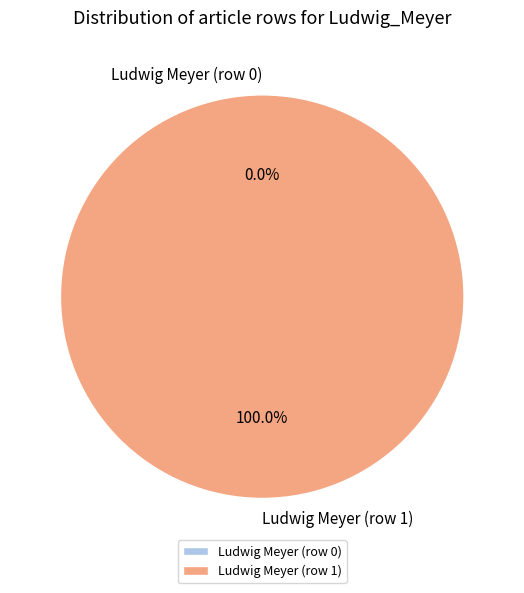

How much of the chart is everything except Ludwig Meyer (row 0)?

100.0%